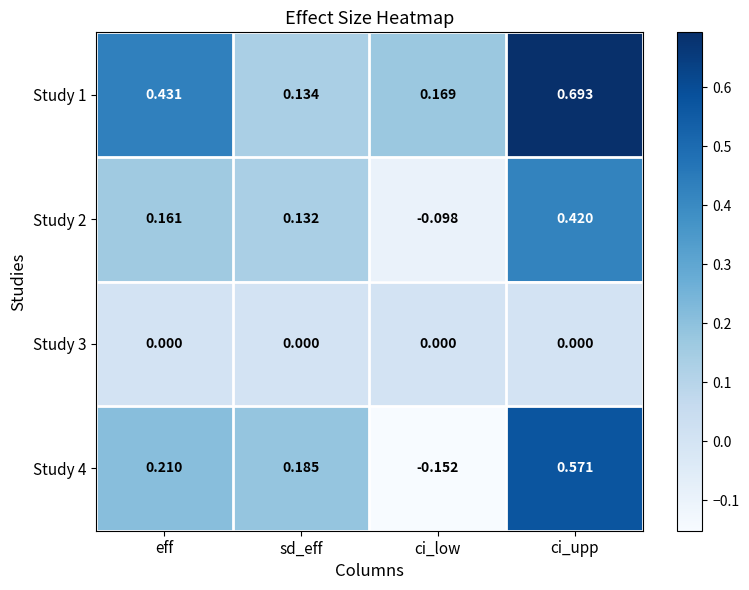

At which label does Study 4 first exceed 0?

eff